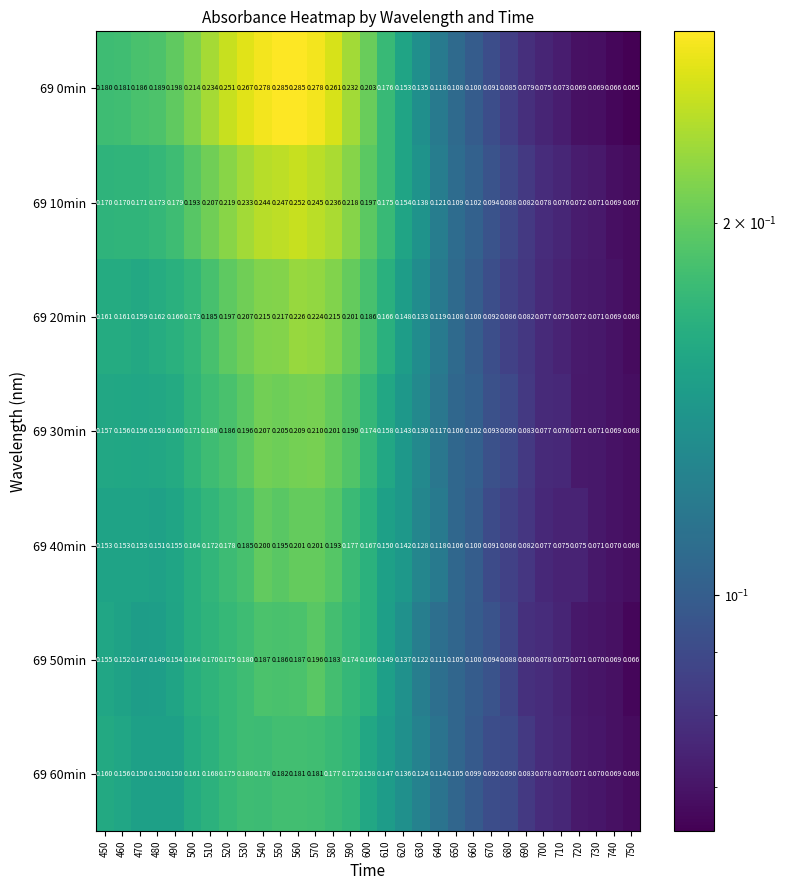

Is the value of 69 10min at 590 greater than the value of 69 0min at 670?

Yes